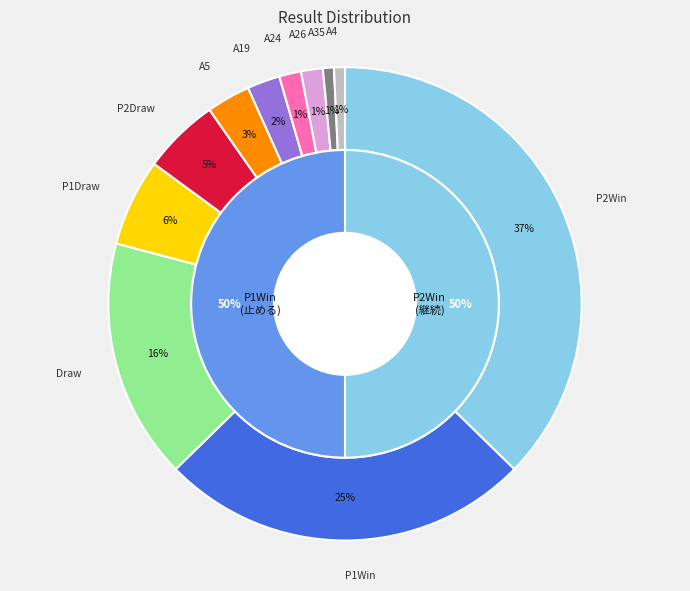

The P1Draw slice represents 6% of the pie. True or false?

True